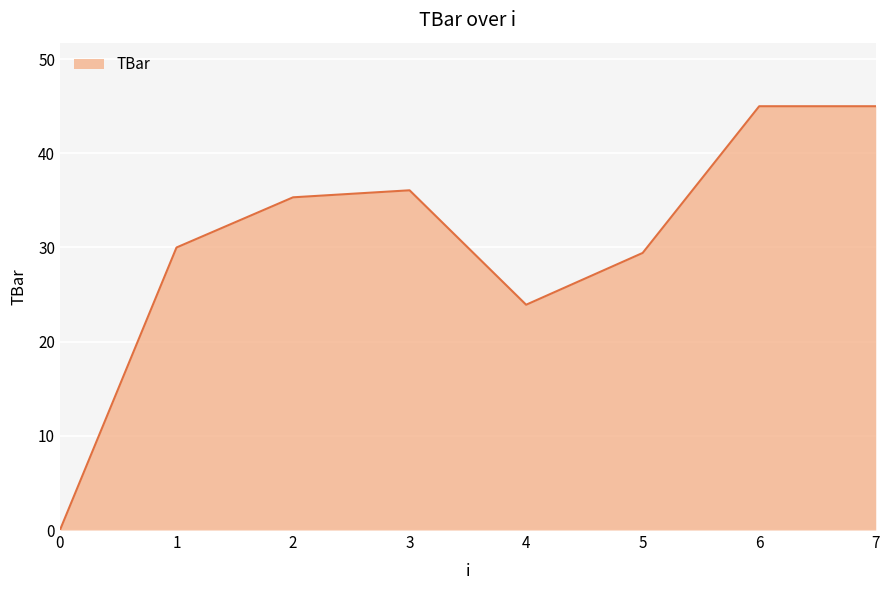

The value at 5 is 38.7. True or false?

False